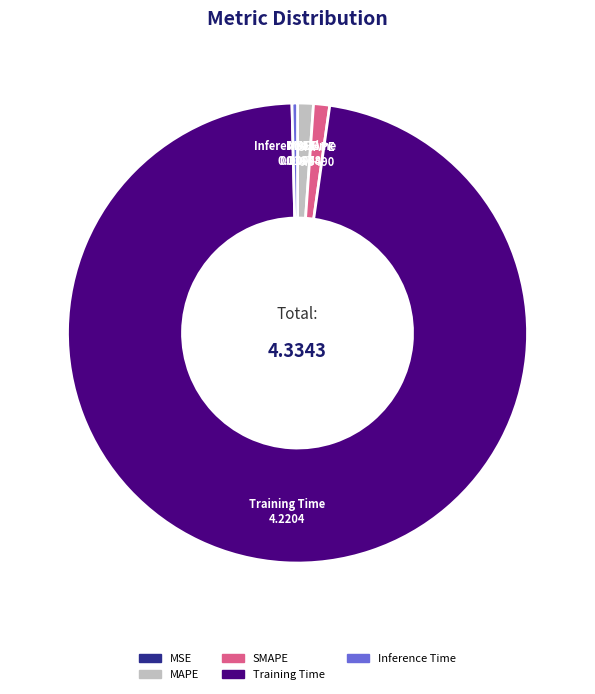

Is SMAPE the majority of the pie?

No